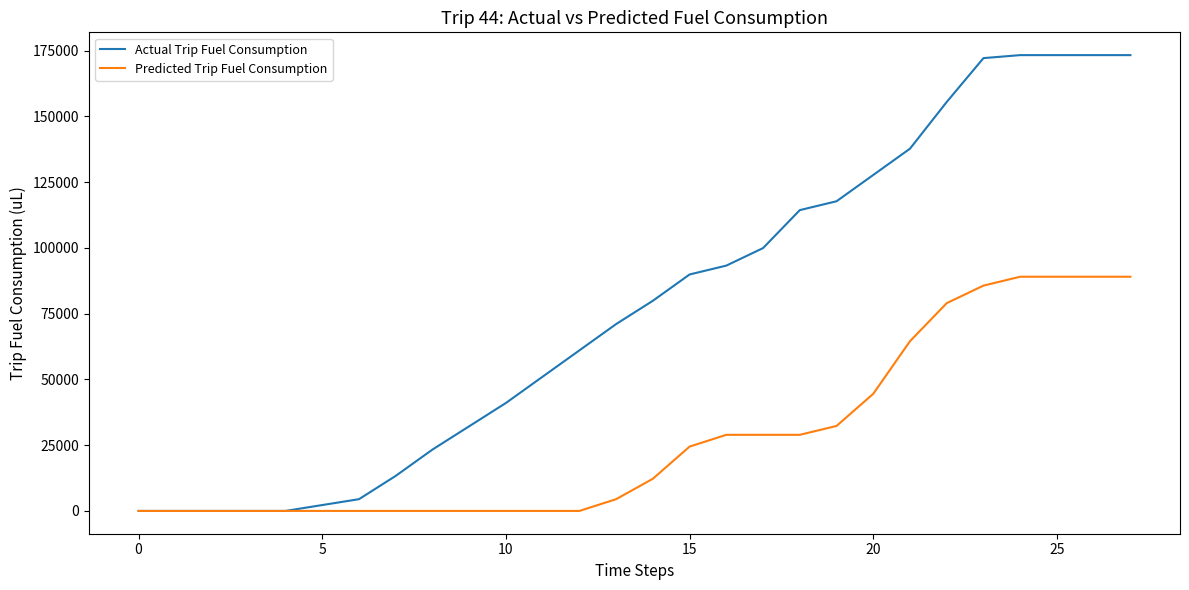

Which series has the largest total across all categories?

Actual Trip Fuel Consumption